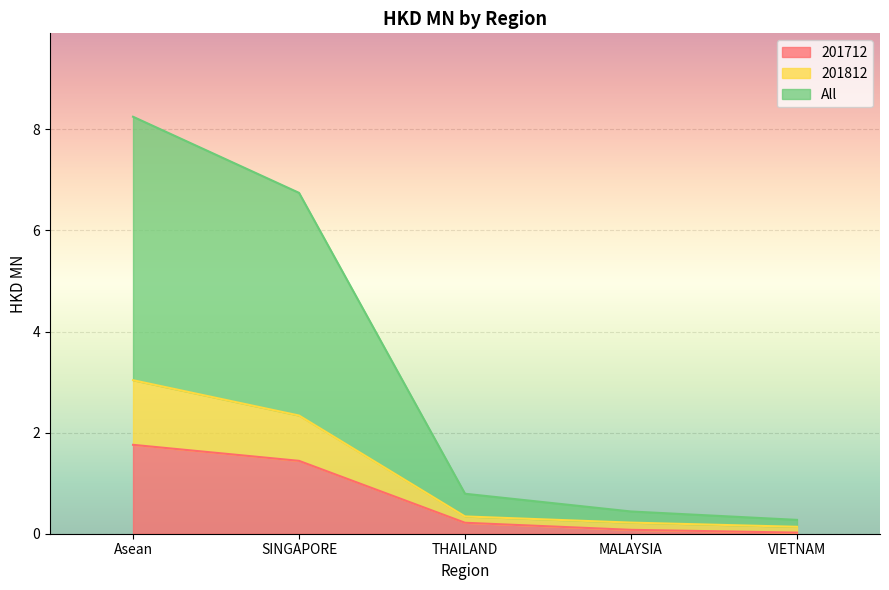

True or false: 201712 and All cross at least once.

False